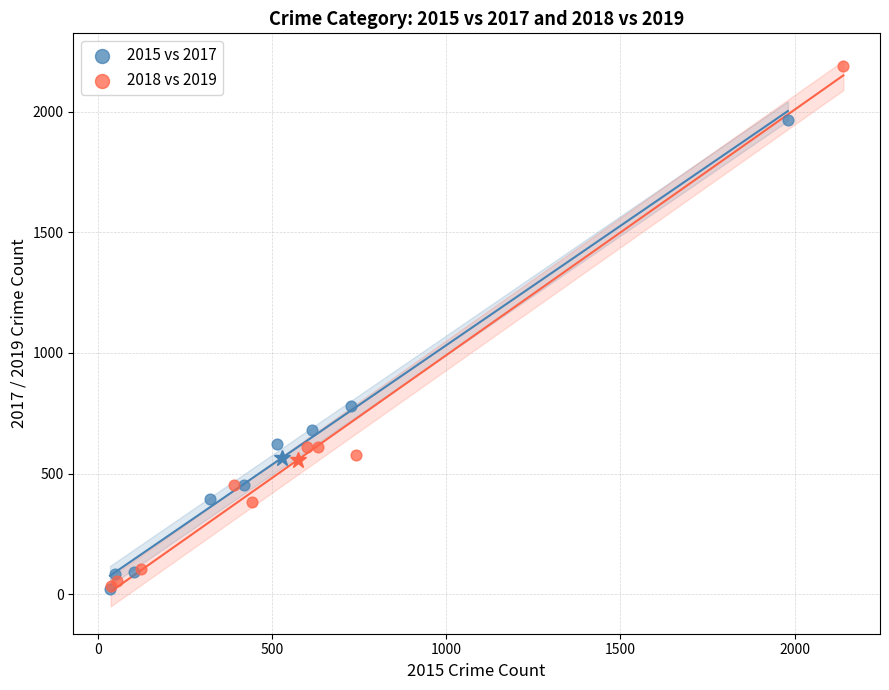

Which series has the largest Y range (max minus min)?

2018 vs 2019